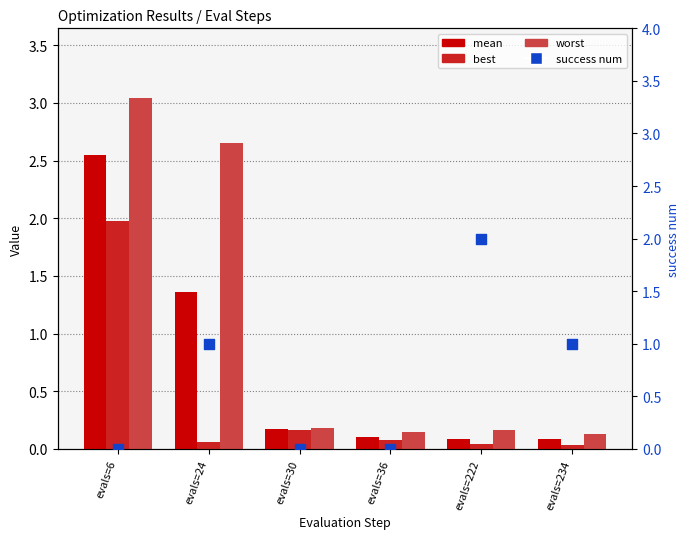

Which series contains the lowest Y value?

success num